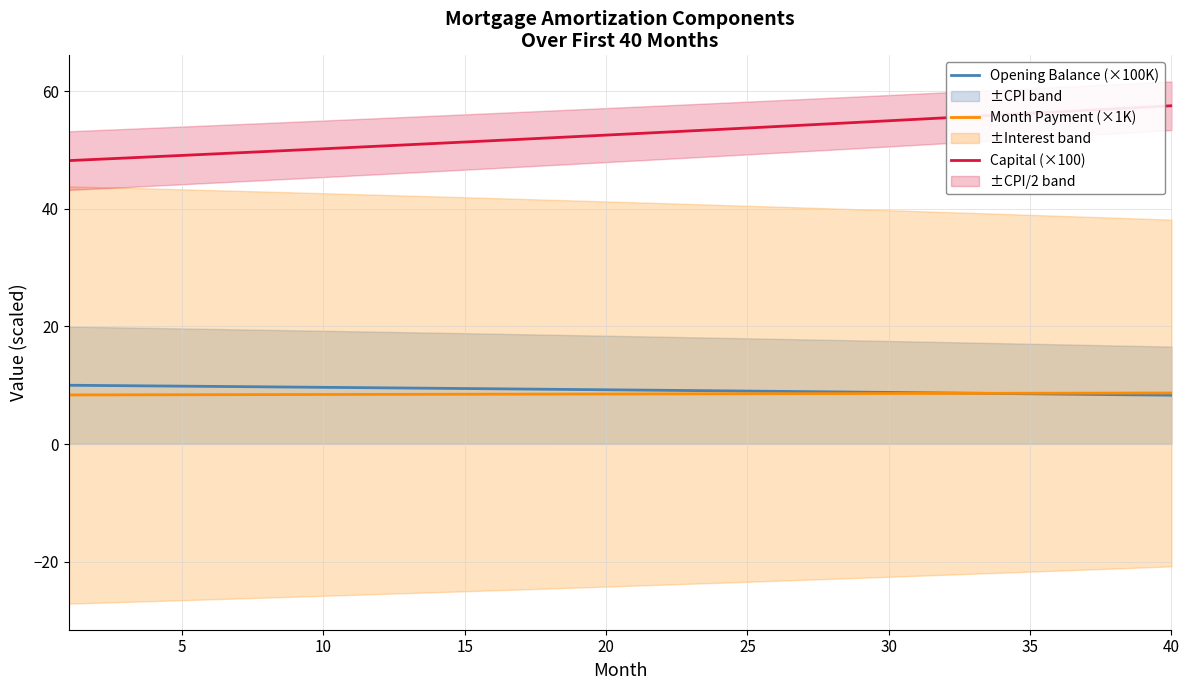

What is the highest value of the Opening Balance (×100K) series?

10.0